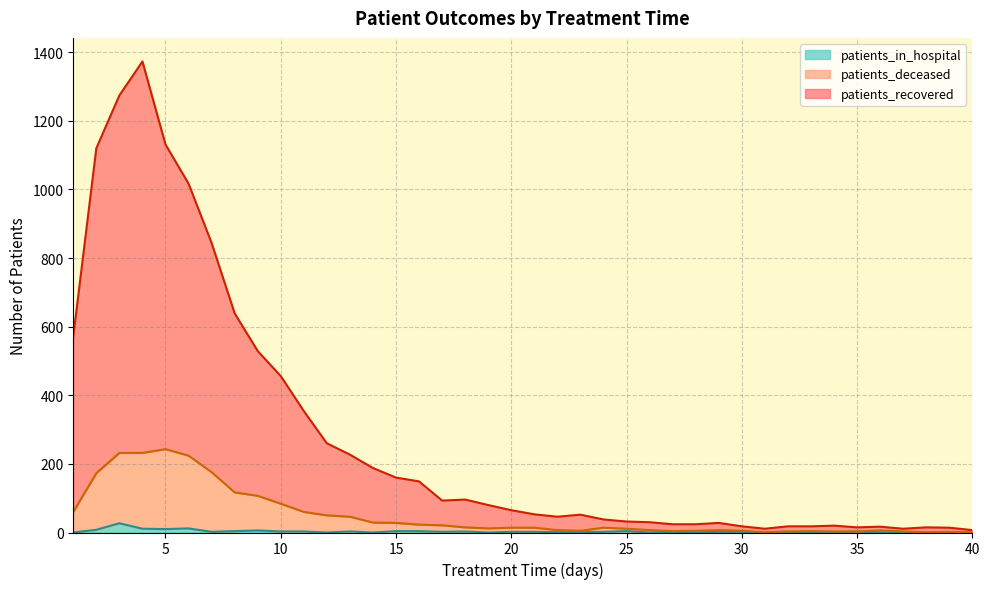

What is the highest value of the patients_deceased series?

243